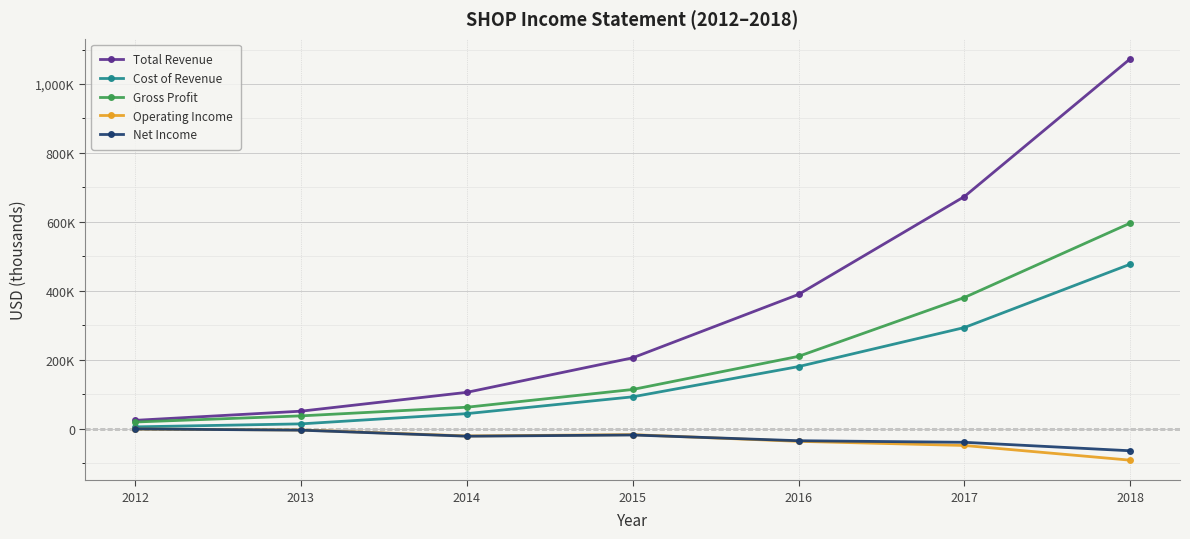

What are all the series names shown in the legend?

Total Revenue, Cost of Revenue, Gross Profit, Operating Income, Net Income